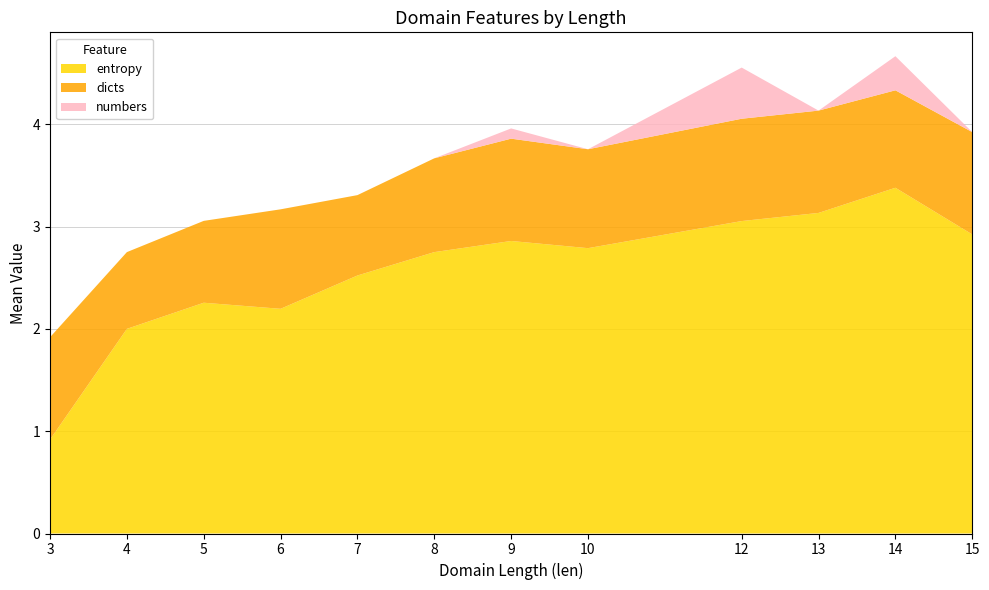

What is the highest value of the entropy series?

3.4